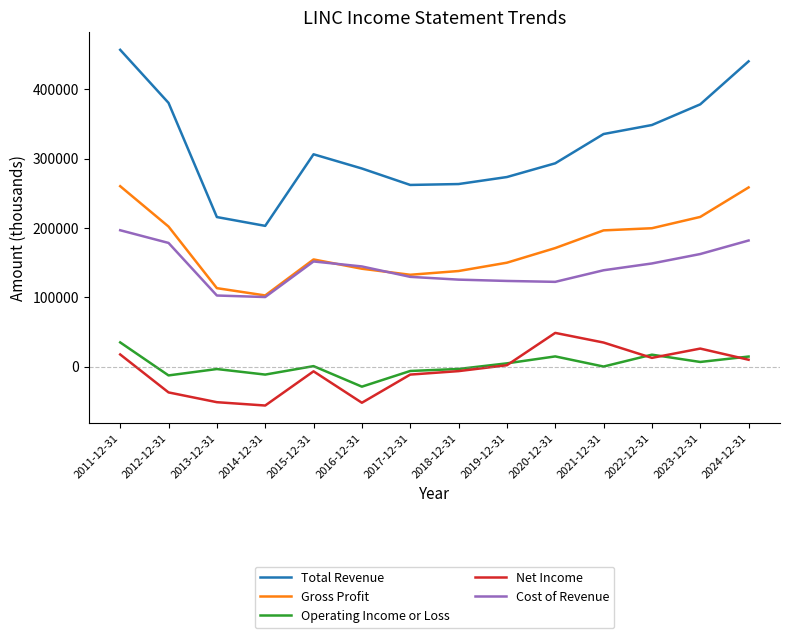

How many lines are shown in the chart?

5